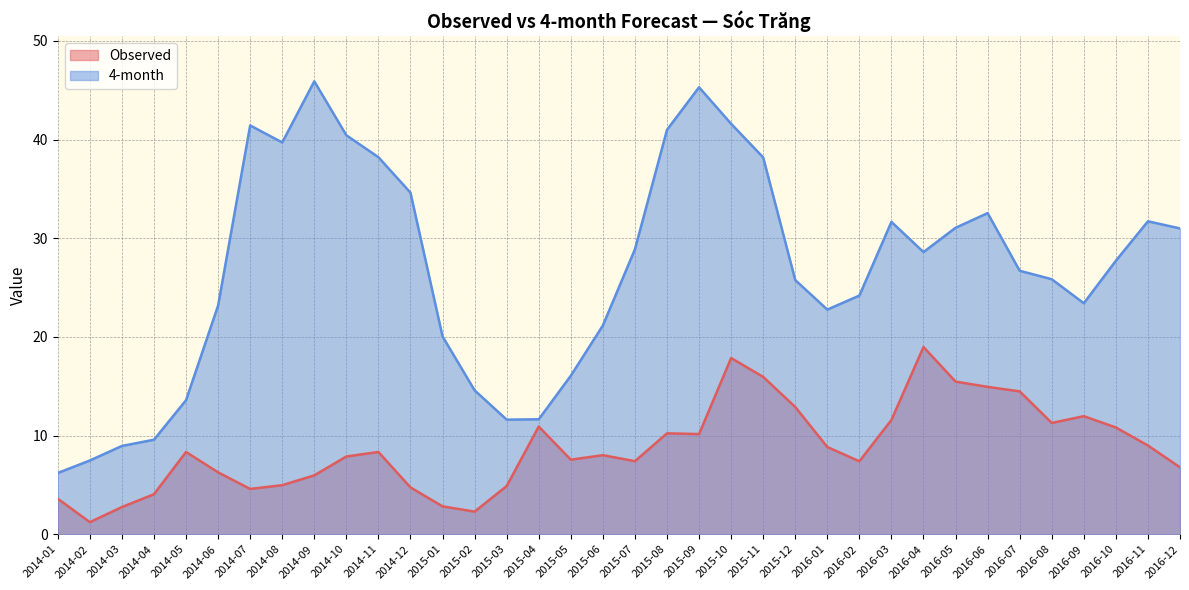

Which label corresponds to the smallest value in the chart?

2014-02